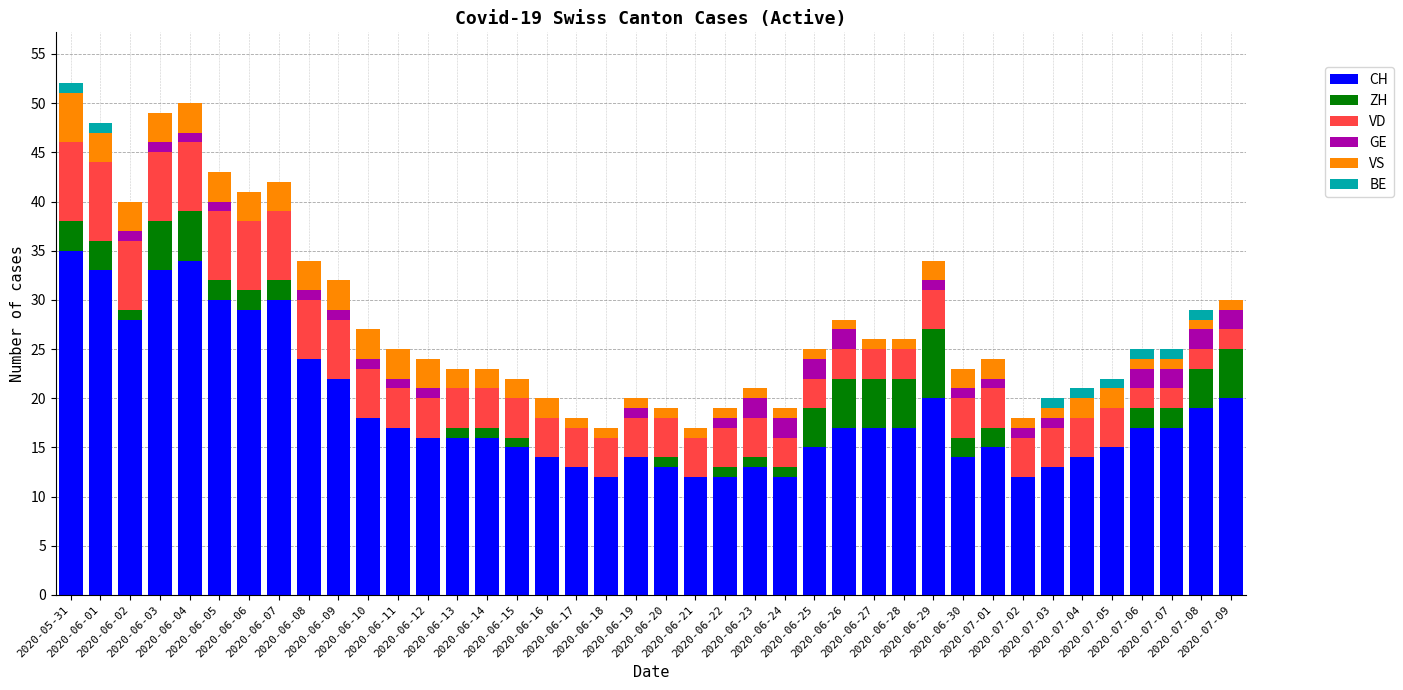

What is the highest value of the CH series?

35